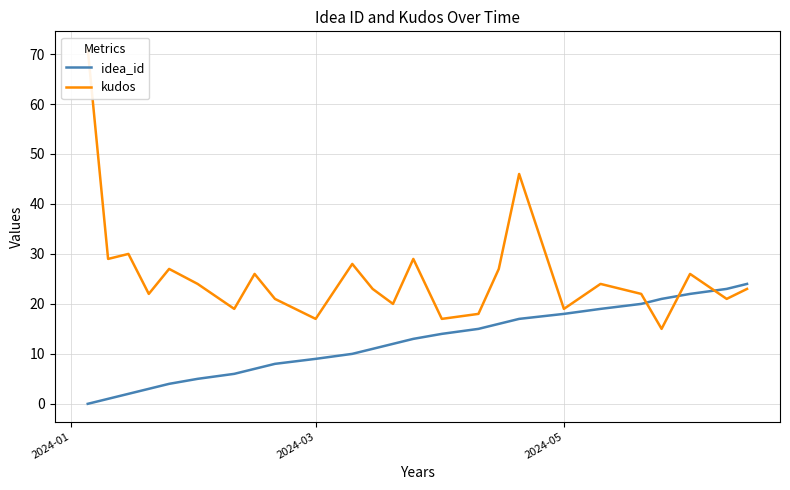

How many lines are shown in the chart?

2